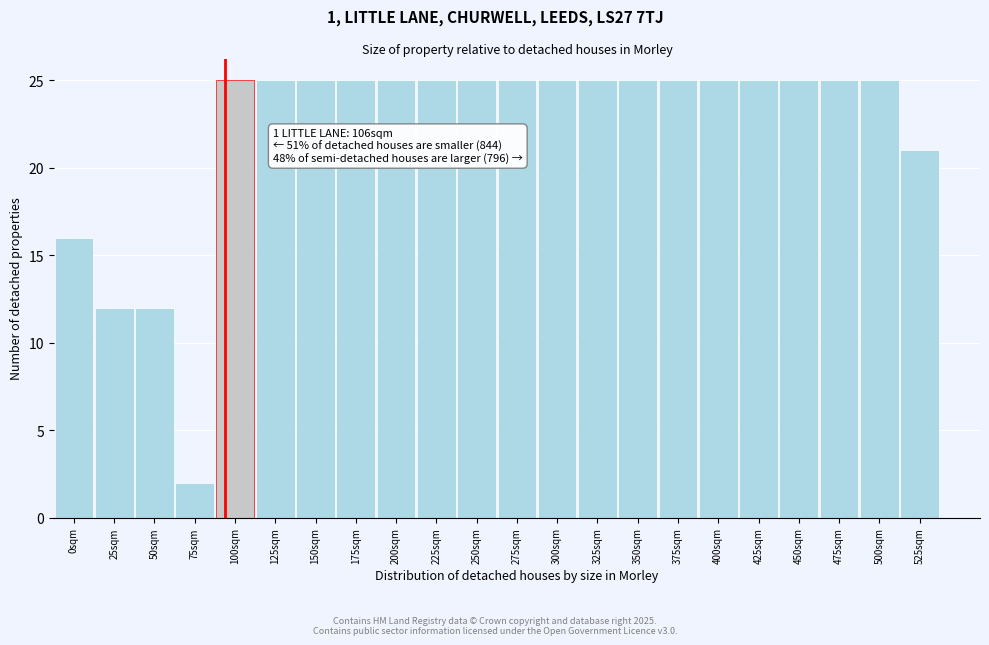

Reading right to left, transcribe all the data shown in this chart.

525sqm=21	500sqm=25	475sqm=25	450sqm=25	425sqm=25	400sqm=25	375sqm=25	350sqm=25	325sqm=25	300sqm=25	275sqm=25	250sqm=25	225sqm=25	200sqm=25	175sqm=25	150sqm=25	125sqm=25	100sqm=25	75sqm=2	50sqm=12	25sqm=12	0sqm=16